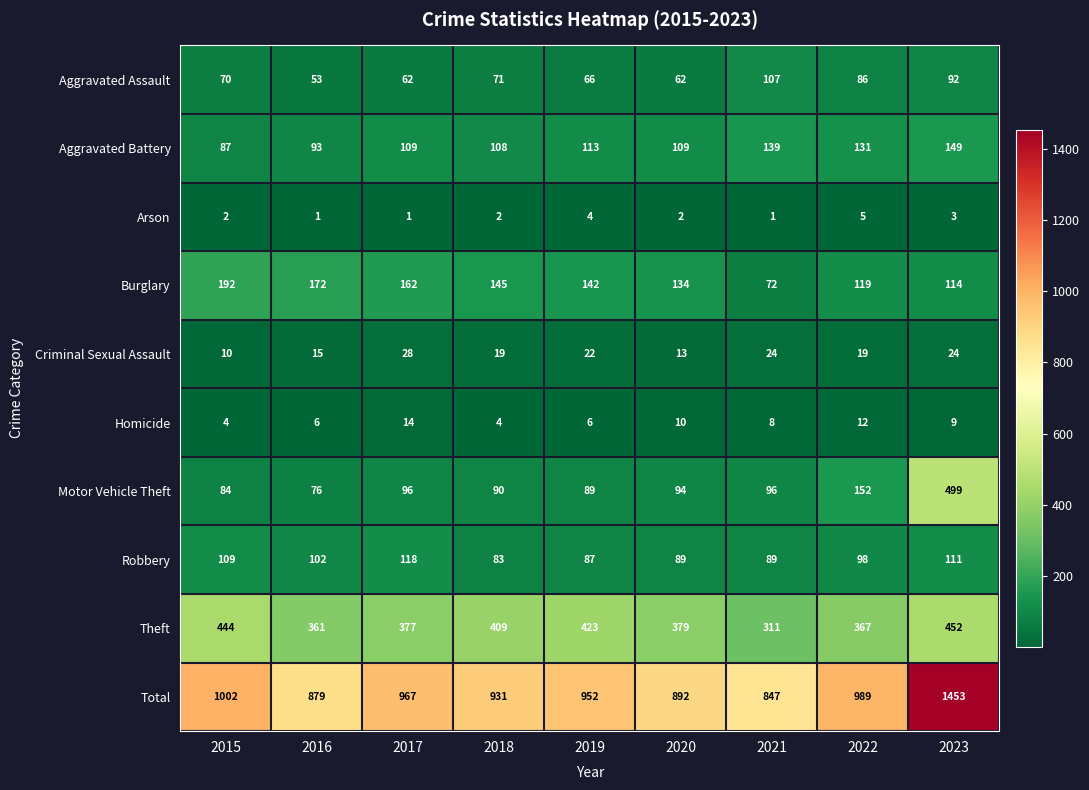

Is it true that Robbery equals 179 at 2023?

False